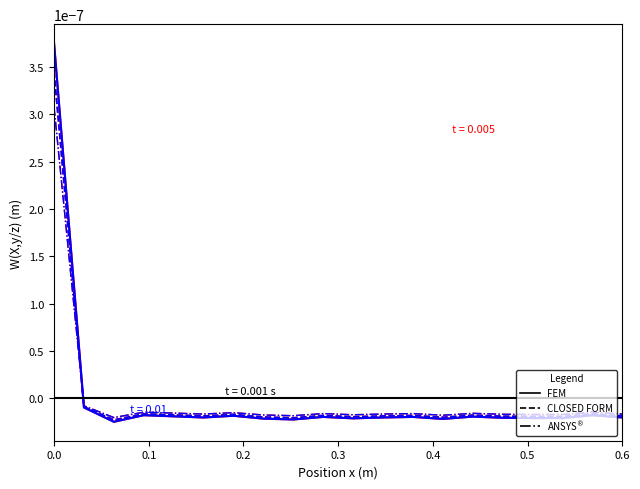

What are all the series names shown in the legend?

FEM, CLOSED FORM, ANSYS$^®$